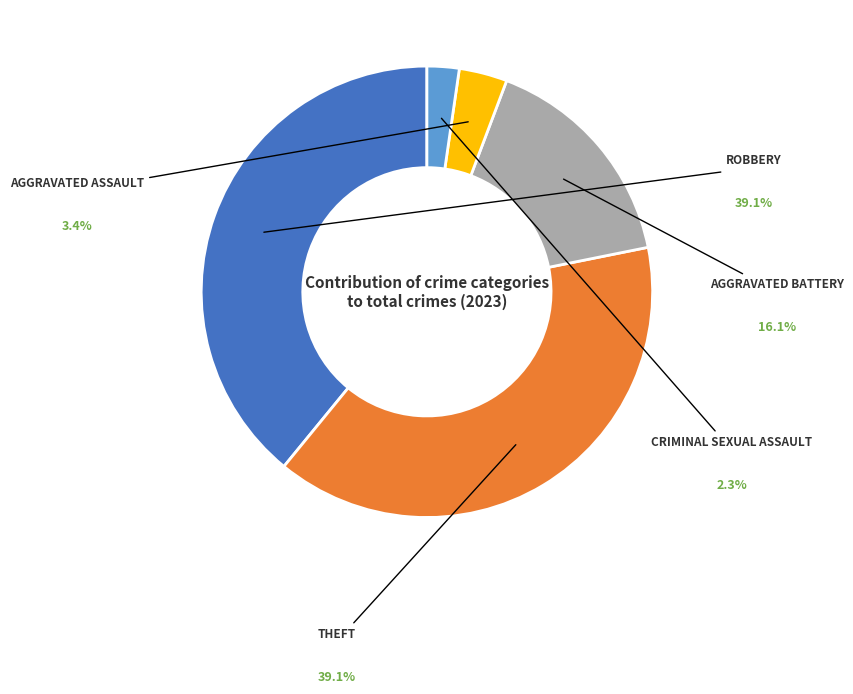

Is there a majority slice in this chart?

No